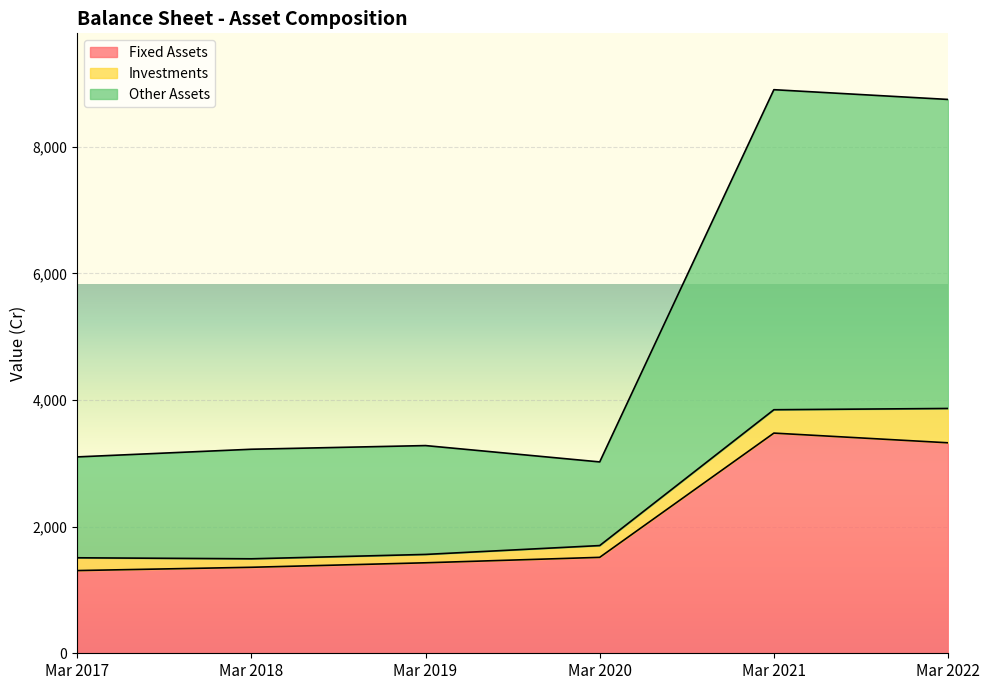

Where is Other Assets nearest to the value 5961?

Mar 2019